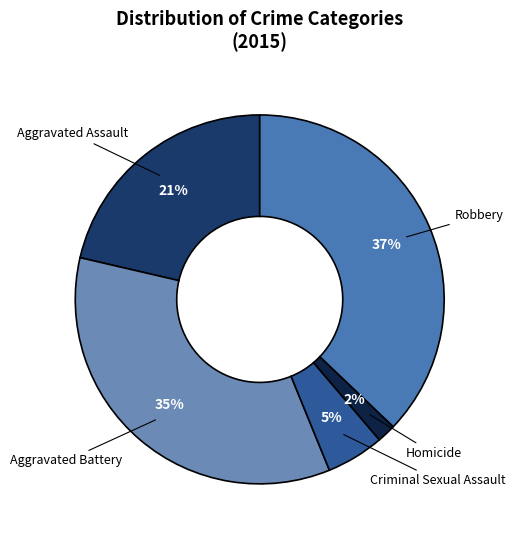

Approximately how many times larger is the value at Robbery compared to Aggravated Battery?

1.1